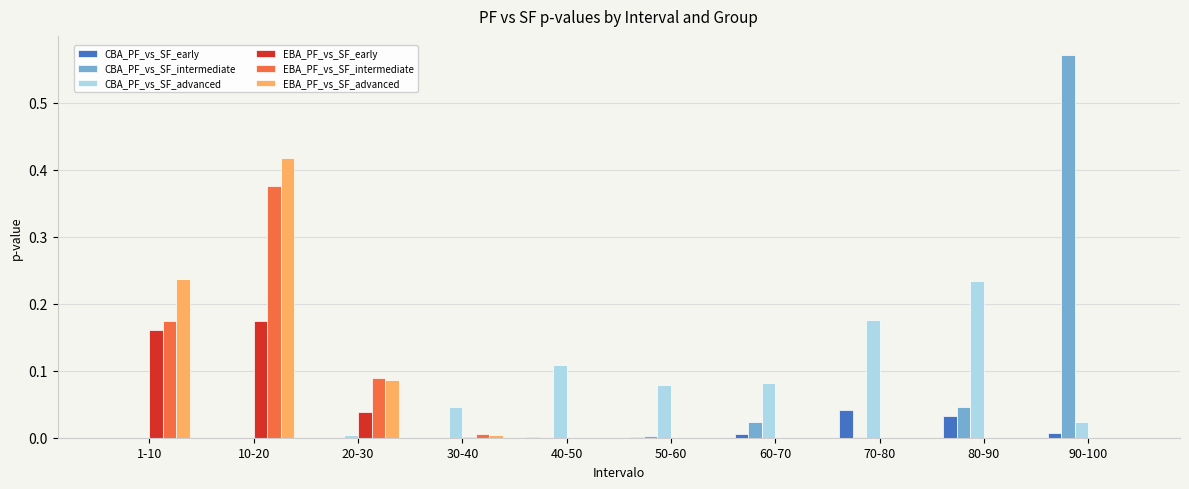

Is the value of EBA_PF_vs_SF_intermediate at 20-30 greater than the value of CBA_PF_vs_SF_intermediate at 20-30?

Yes